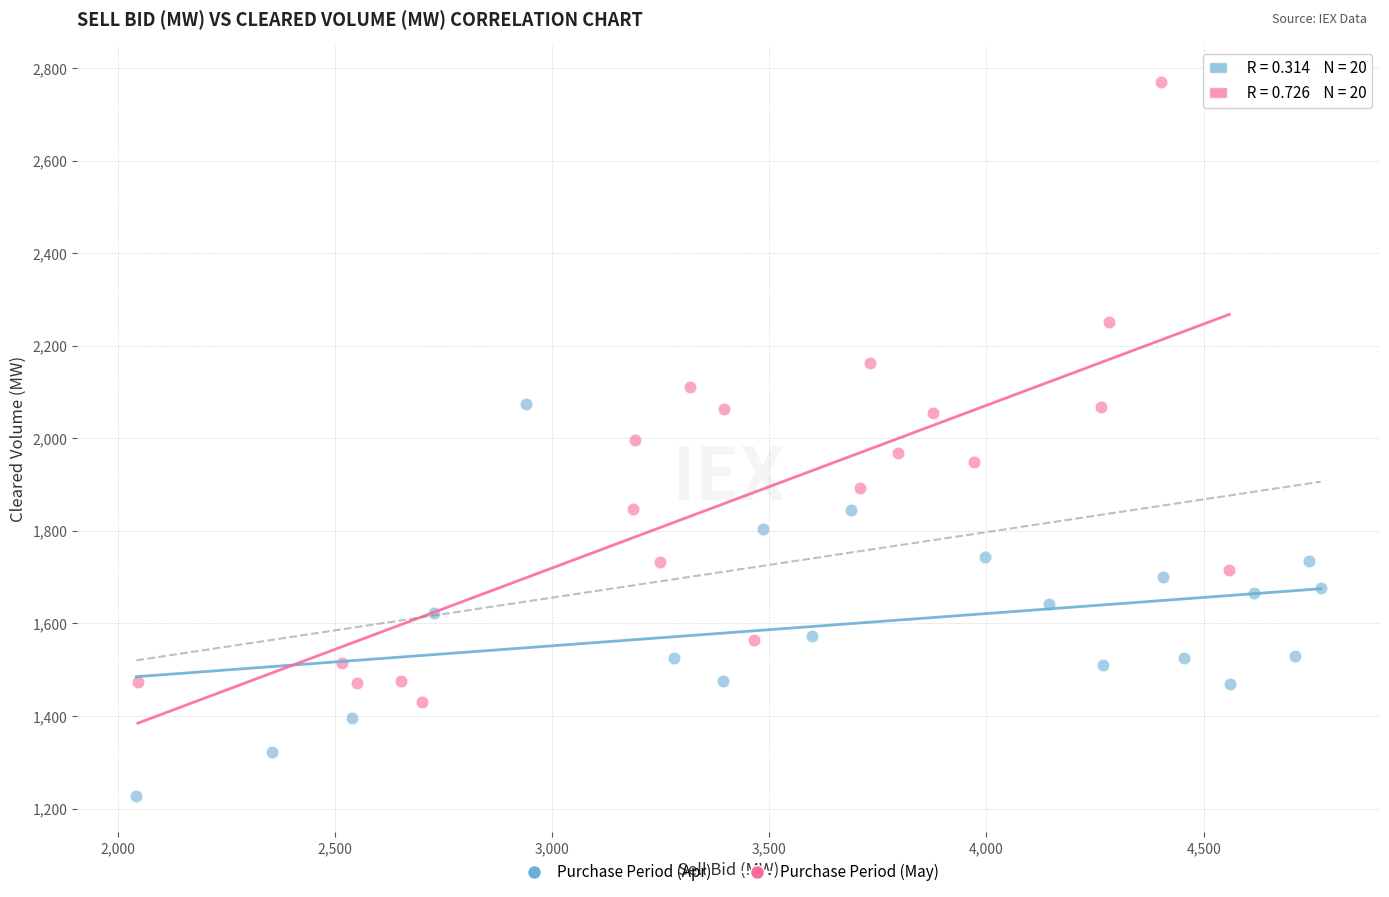

Which series has the largest Y range (max minus min)?

Purchase Period (May)